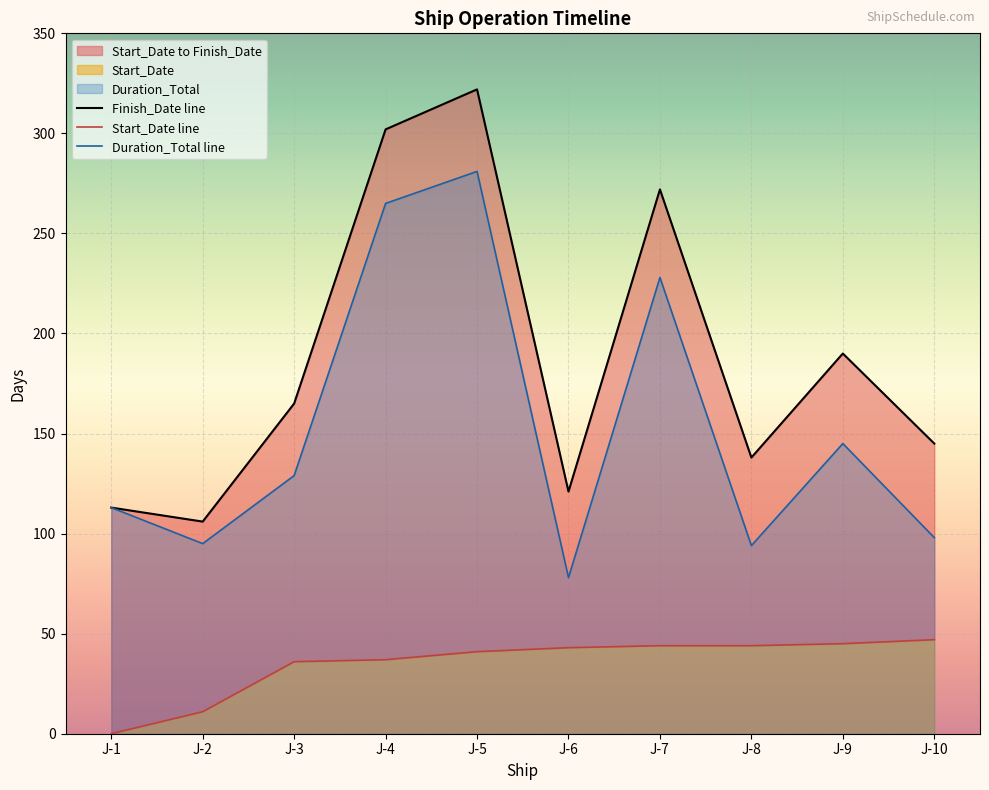

How many data points does each series have?

10